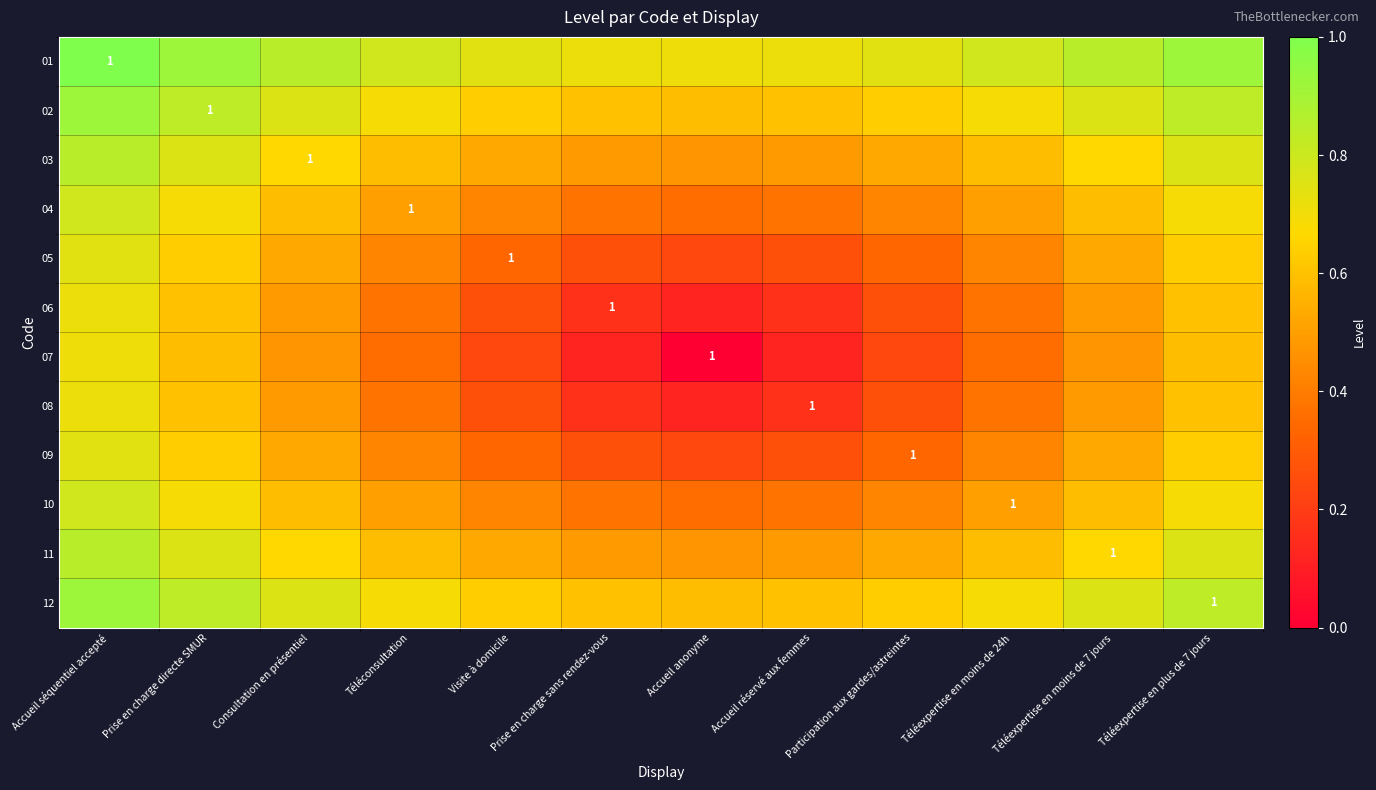

At which label does 04 reach its minimum?

Accueil anonyme